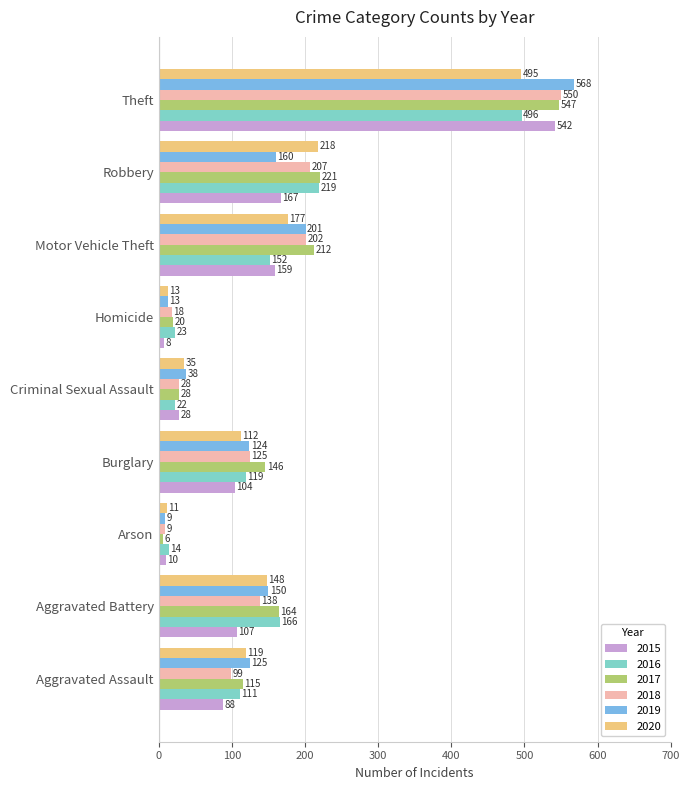

List the labels in order of 2017 value, smallest first.

Arson, Homicide, Criminal Sexual Assault, Aggravated Assault, Burglary, Aggravated Battery, Motor Vehicle Theft, Robbery, Theft